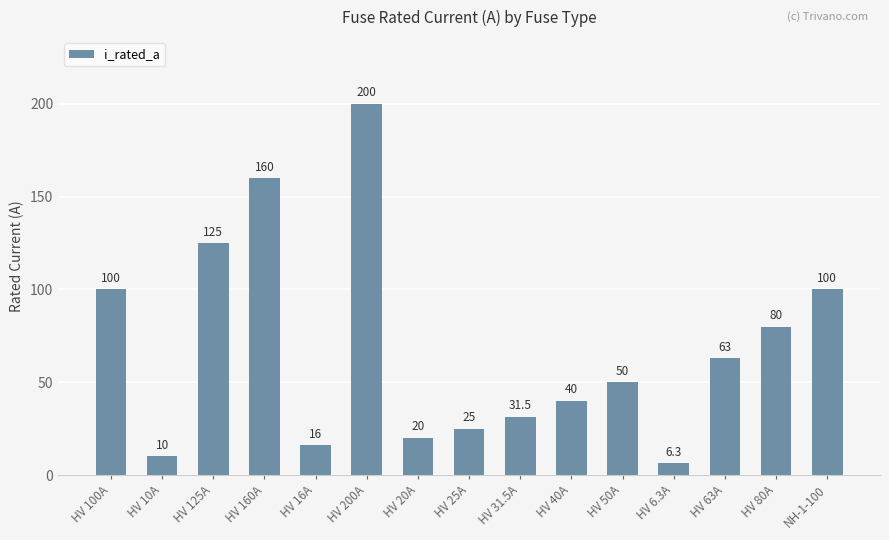

Are the bars horizontal?

No